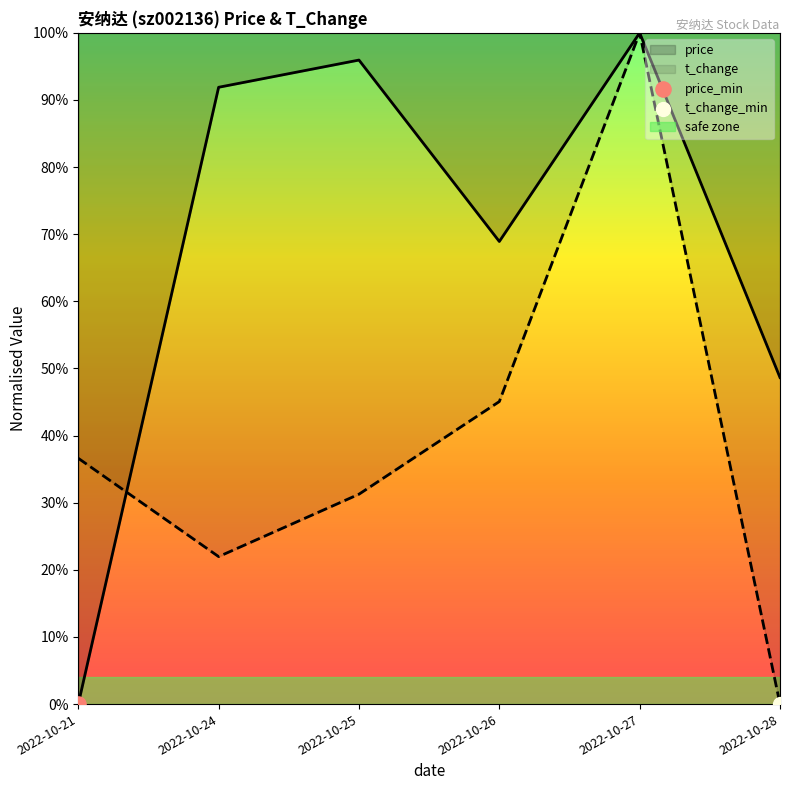

What are all the series names shown in the legend?

price, t_change